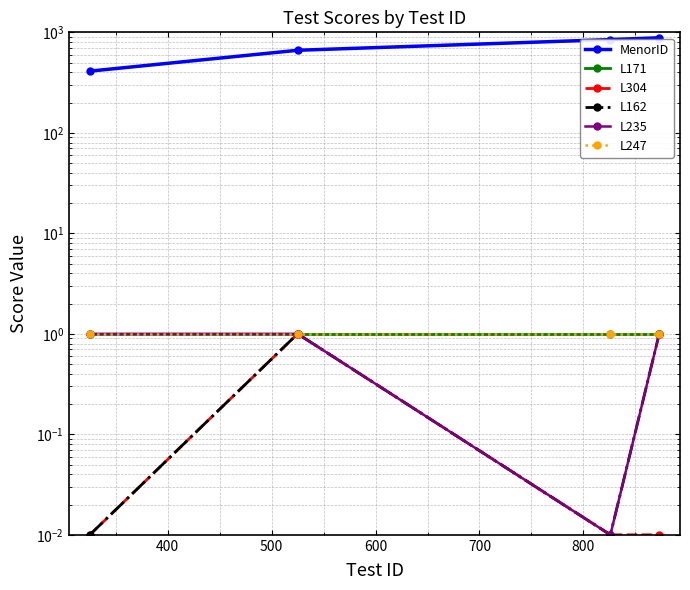

True or false: L304 and L171 intersect in this chart.

False